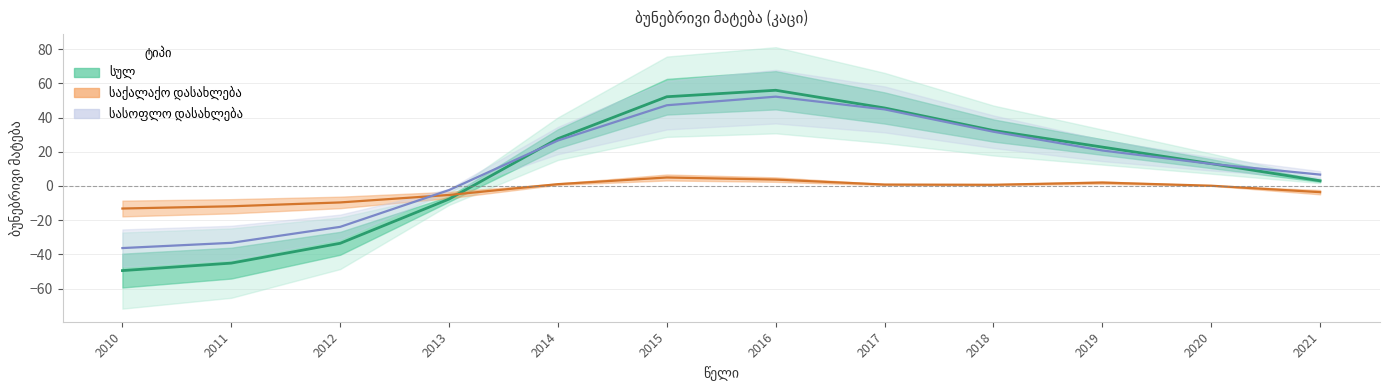

Between 2010 and 2015, which series saw the biggest shift?

სულ